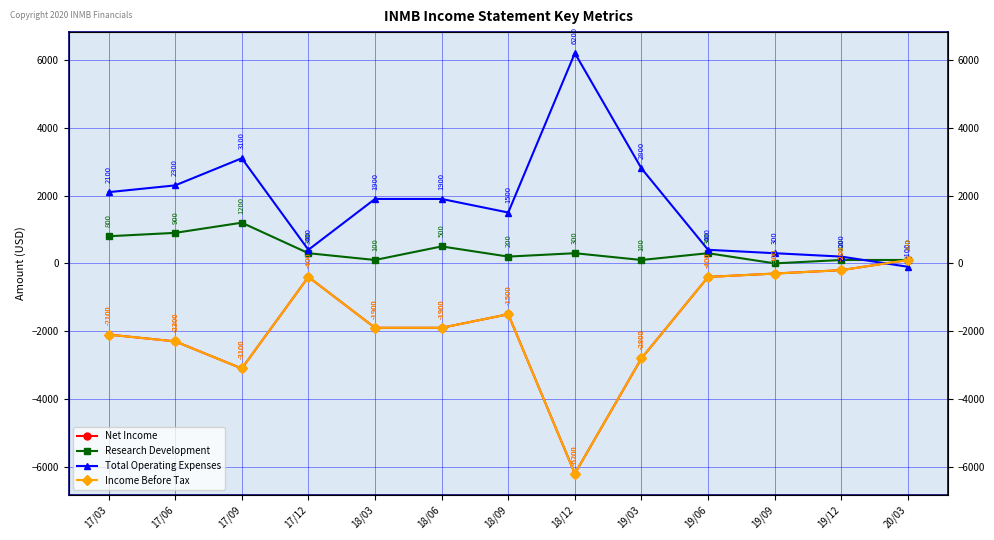

True or false: Total Operating Expenses has a value of 121 at 17/12.

False